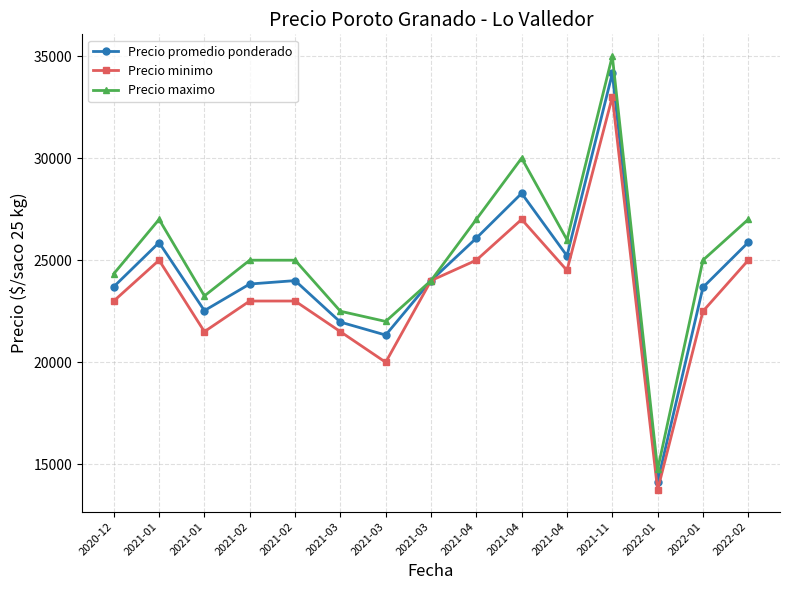

At 2021-01, list the series in order from smallest to largest.

Precio minimo, Precio promedio ponderado, Precio maximo